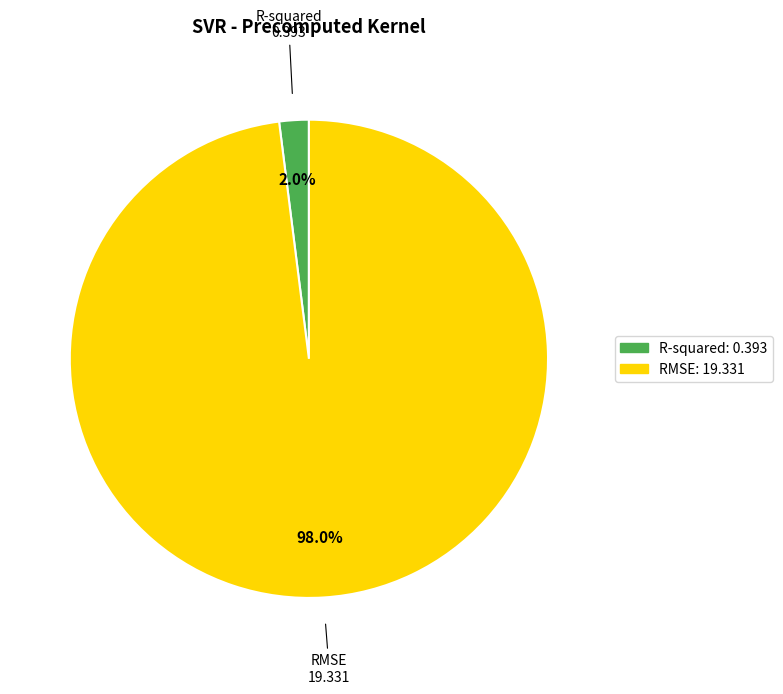

What percentage is the RMSE slice, to the nearest percent?

98%